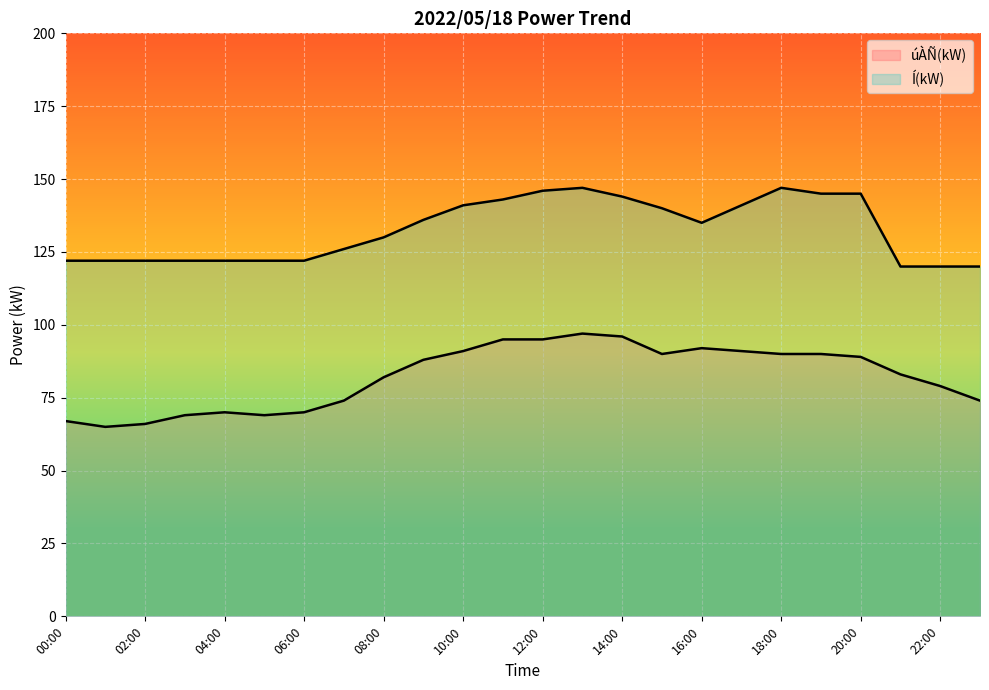

Is it true that úÀÑ(kW) equals 50 at 19:00?

False